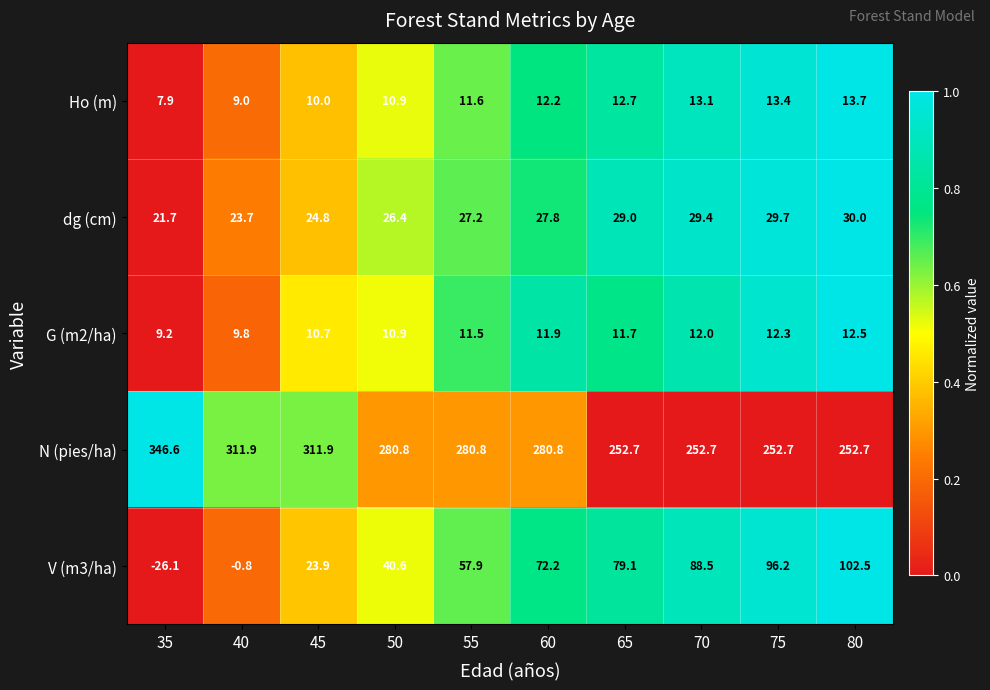

Which series has the largest total across all categories?

N (pies/ha)